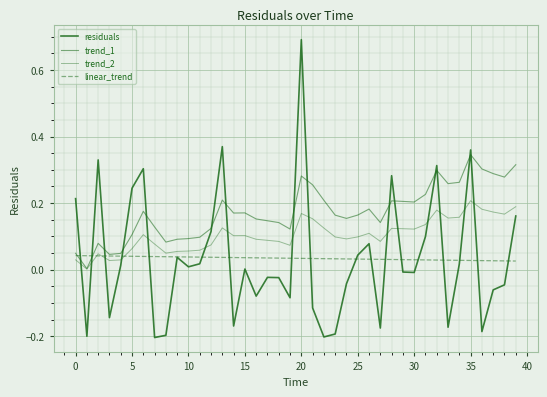

What is the greatest value displayed?

0.7